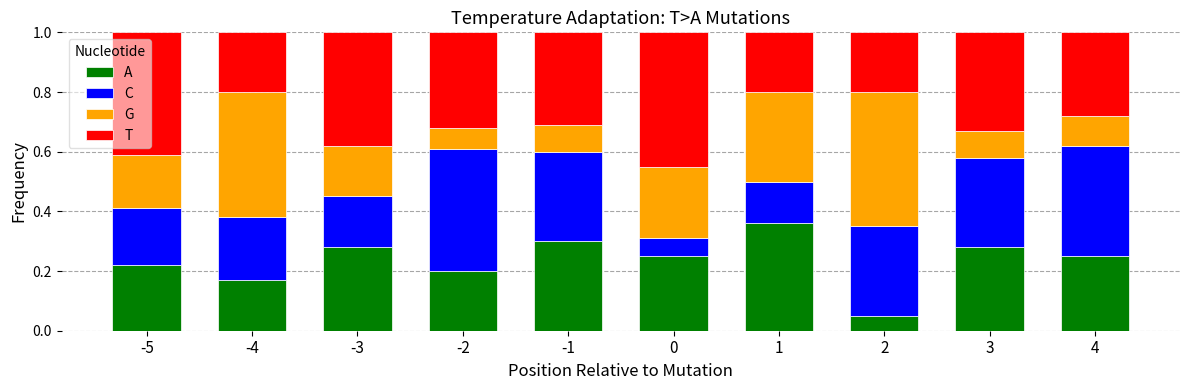

What is the total value across all series at 2?

1.0